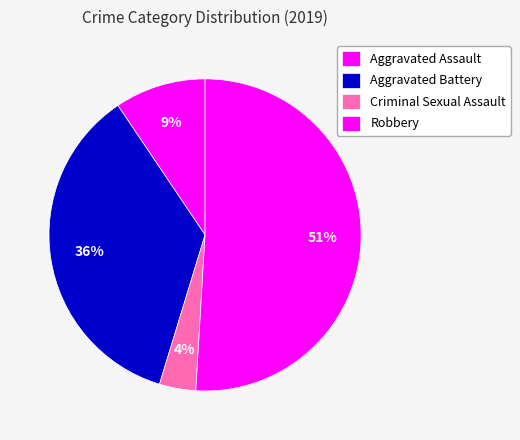

What percentage is the Robbery slice, to the nearest percent?

51%